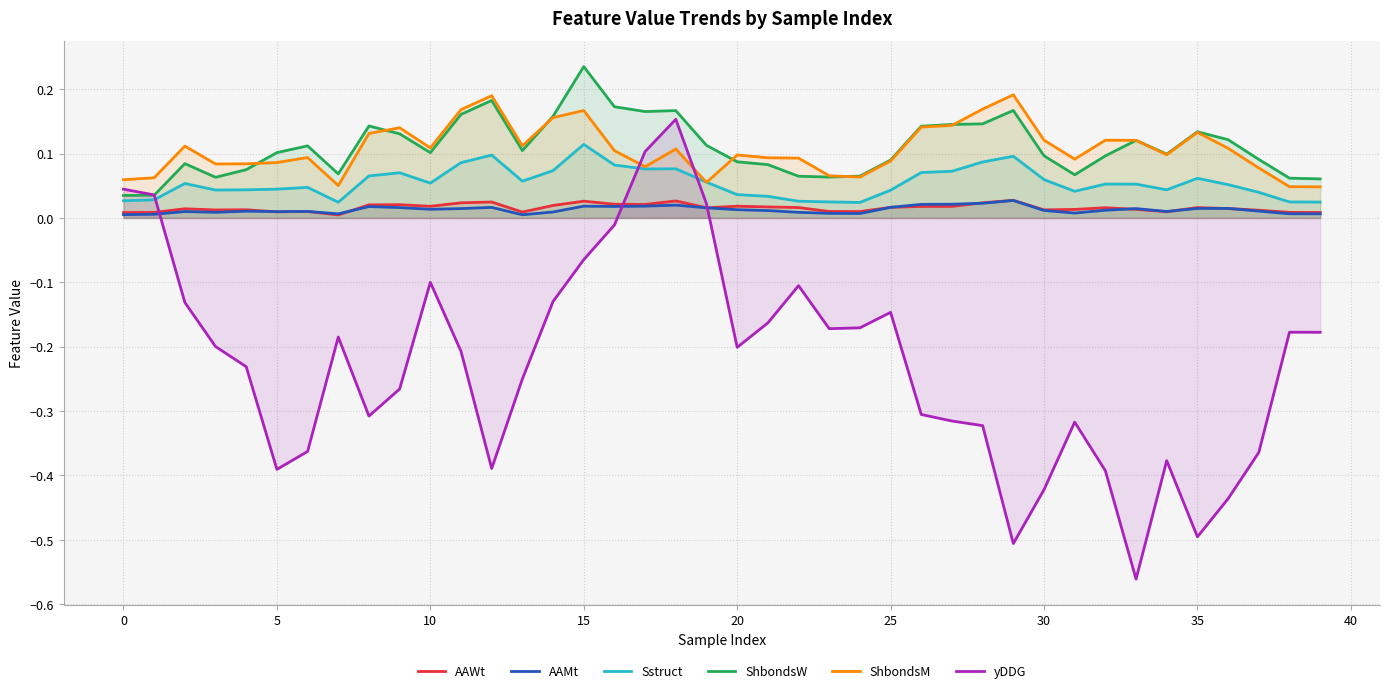

What is the sum of the yDDG values at 29 and 33?

-1.1